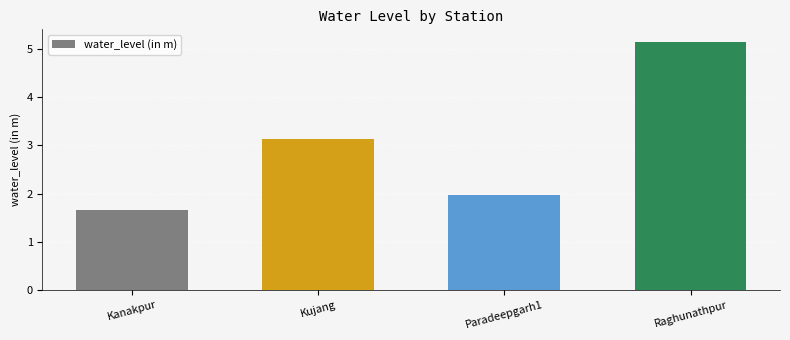

What is the sum of all values?

11.9